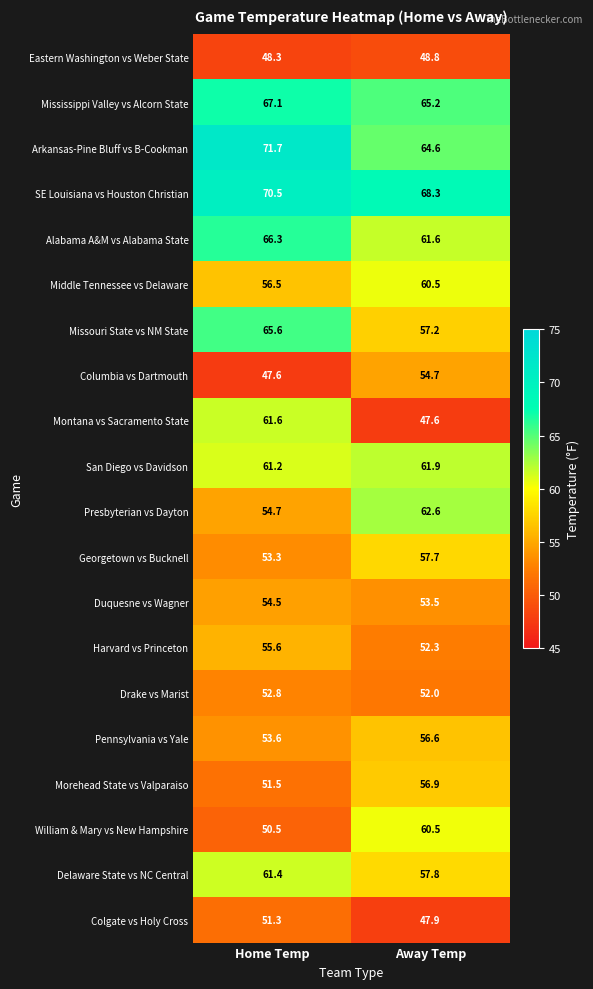

What is the sum of all Columbia vs Dartmouth values?

102.3